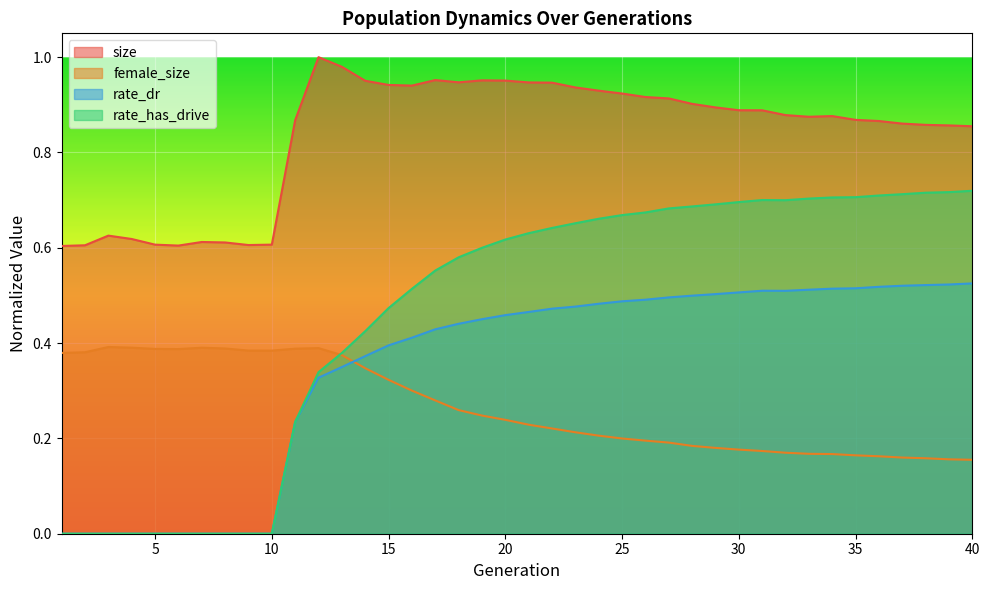

What is the spread (max minus min) of values at 1?

0.6